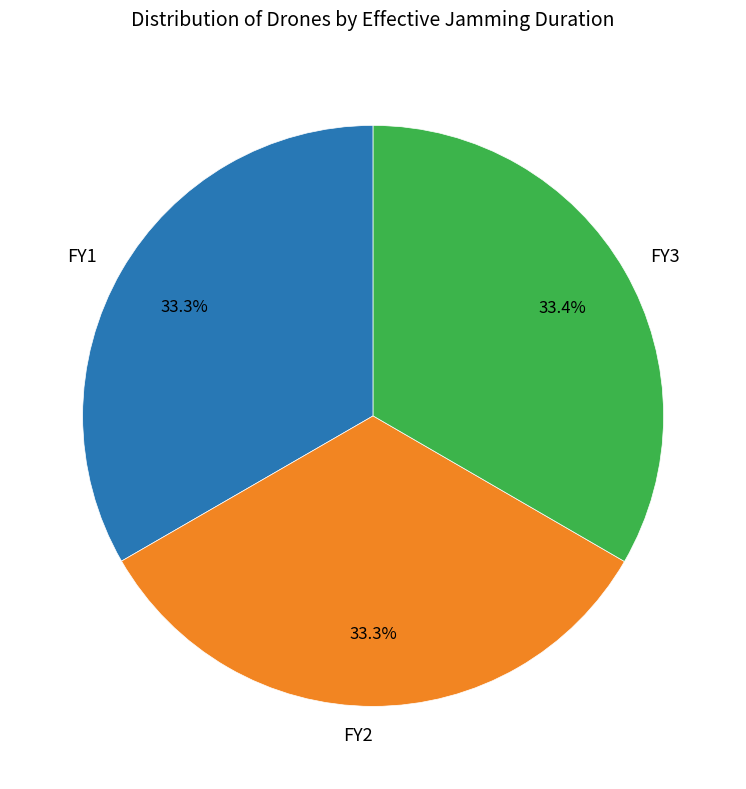

How much of the chart is everything except FY2?

66.7%